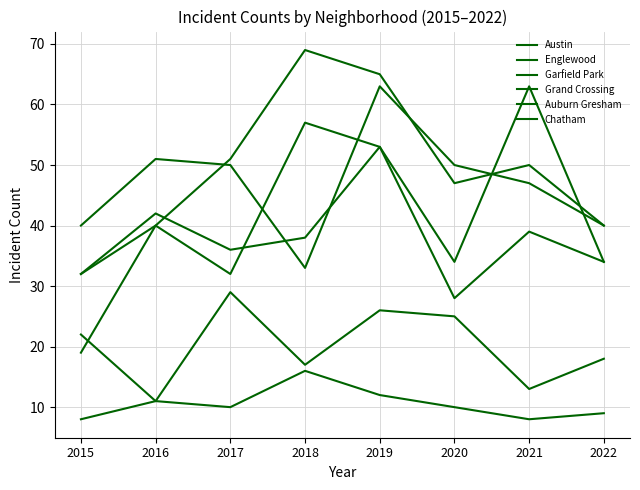

Between 2016 and 2020, which series saw the biggest shift?

Grand Crossing